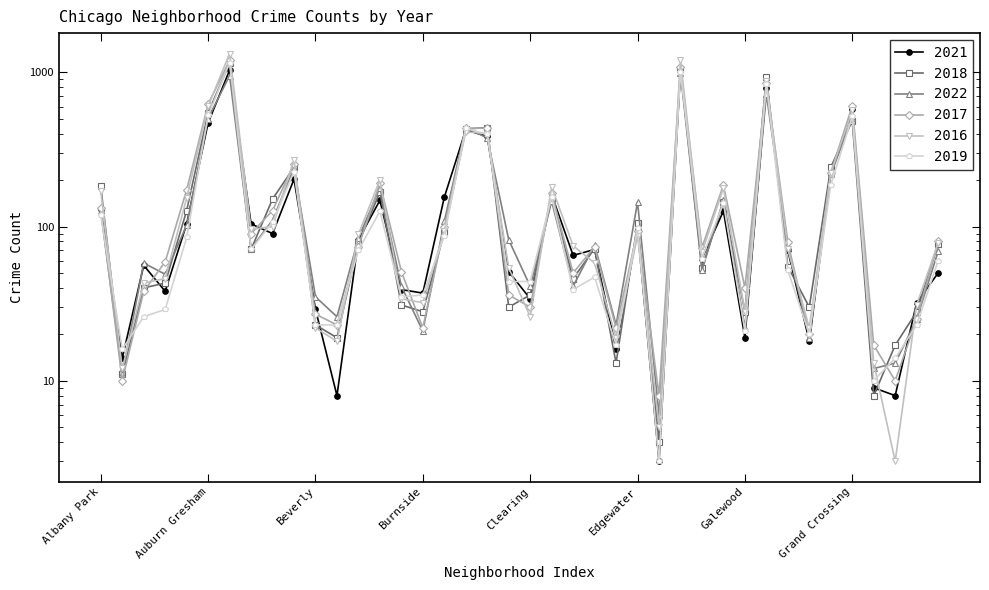

Rank the categories by 2018 value from lowest to highest.

Edison Park, Grant Park, Andersonville, East Village, Greektown, Boystown, Beverly, Burnside, Galewood, Hegewisch, Chinatown, Gold Coast, Bucktown, Clearing, Archer Heights, Armour Square, Dunning, Fuller Park, Garfield Ridge, Avalon Park, East Side, Hermosa, Bridgeport, Calumet Heights, Edgewater, Ashburn, Gage Park, Avondale, Douglas, Brighton Park, Albany Park, Belmont Cragin, Grand Boulevard, Chatham, Chicago Lawn, Grand Crossing, Auburn Gresham, Garfield Park, Englewood, Austin